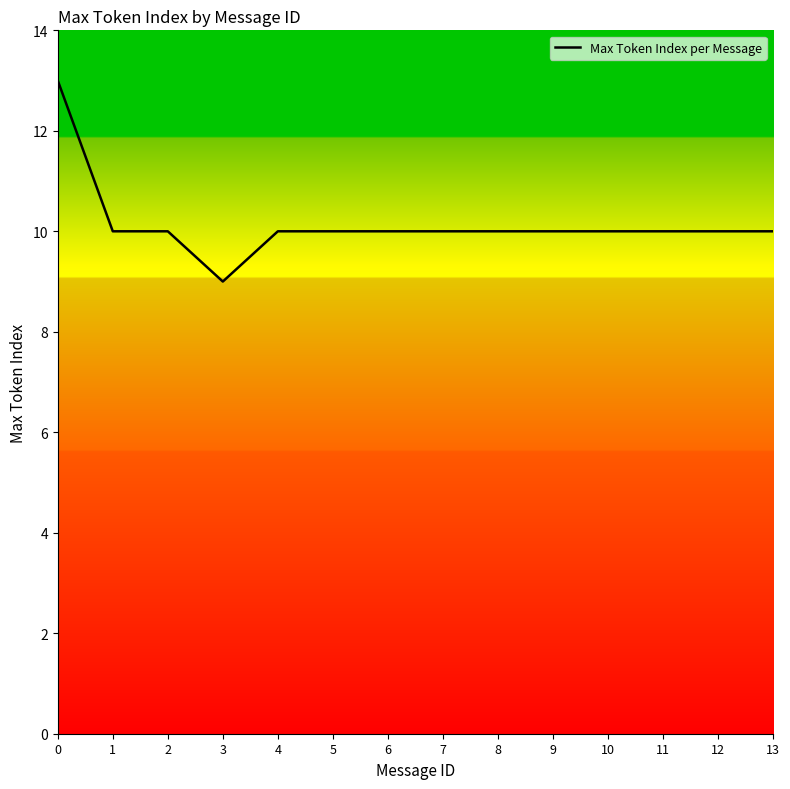

How many series are shown in this chart?

1